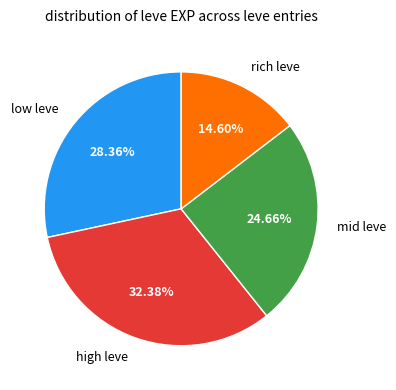

To the nearest percent, what is the difference between the largest and smallest slice percentages?

18%